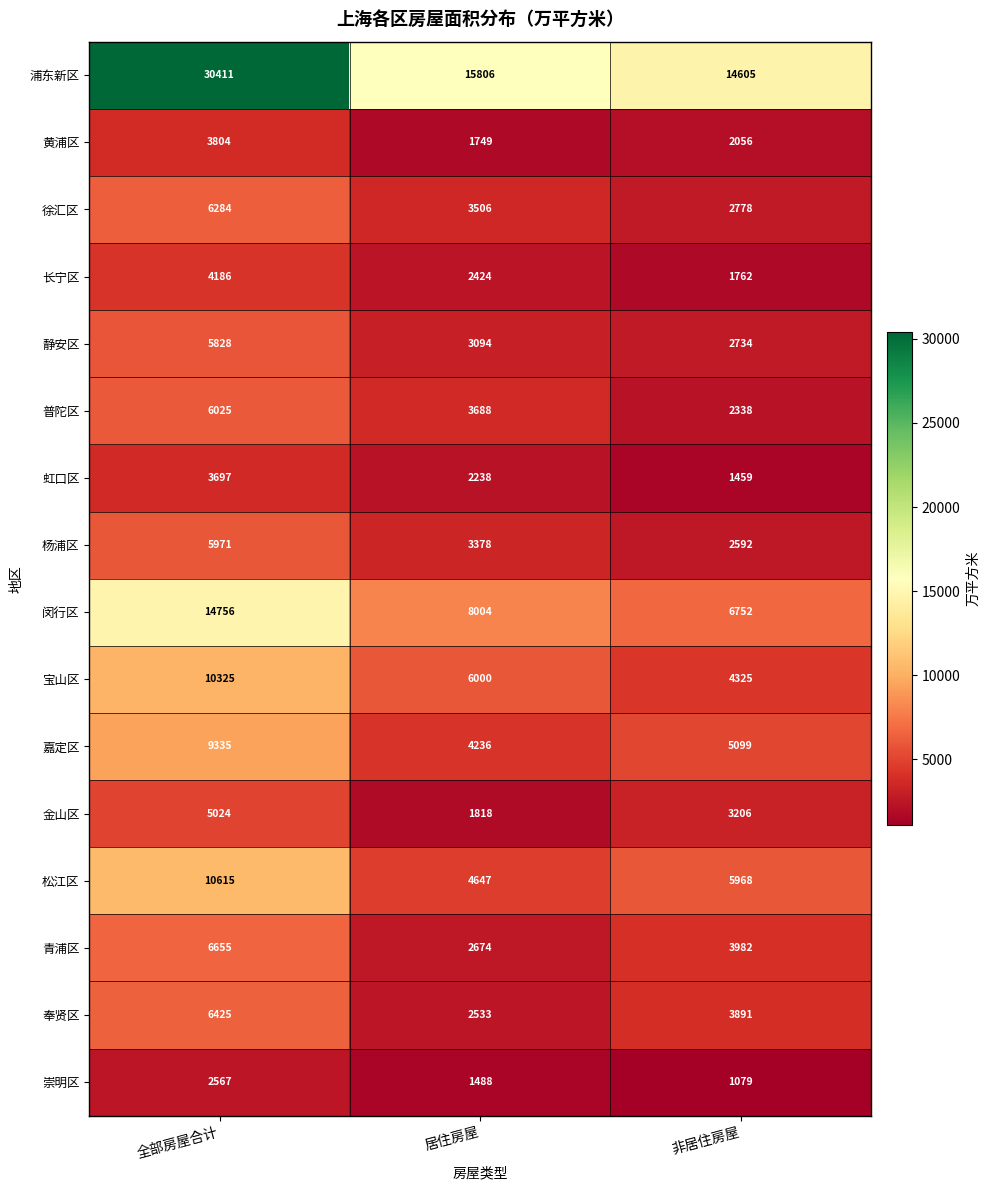

How many series are shown in this chart?

16